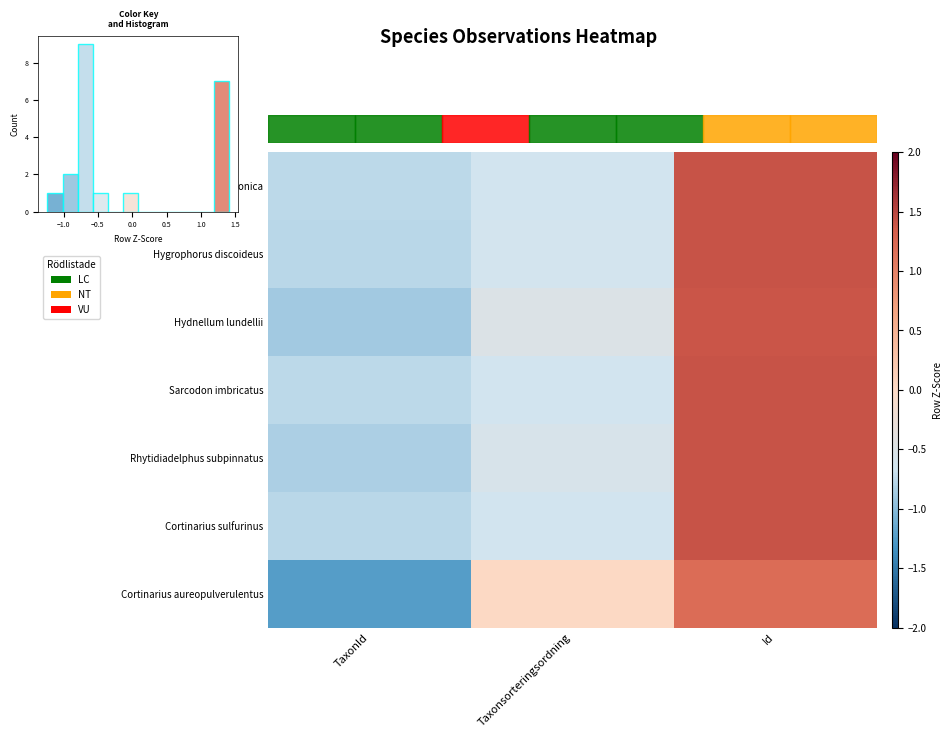

How many positive values does the Cortinarius aureopulverulentus series have?

2